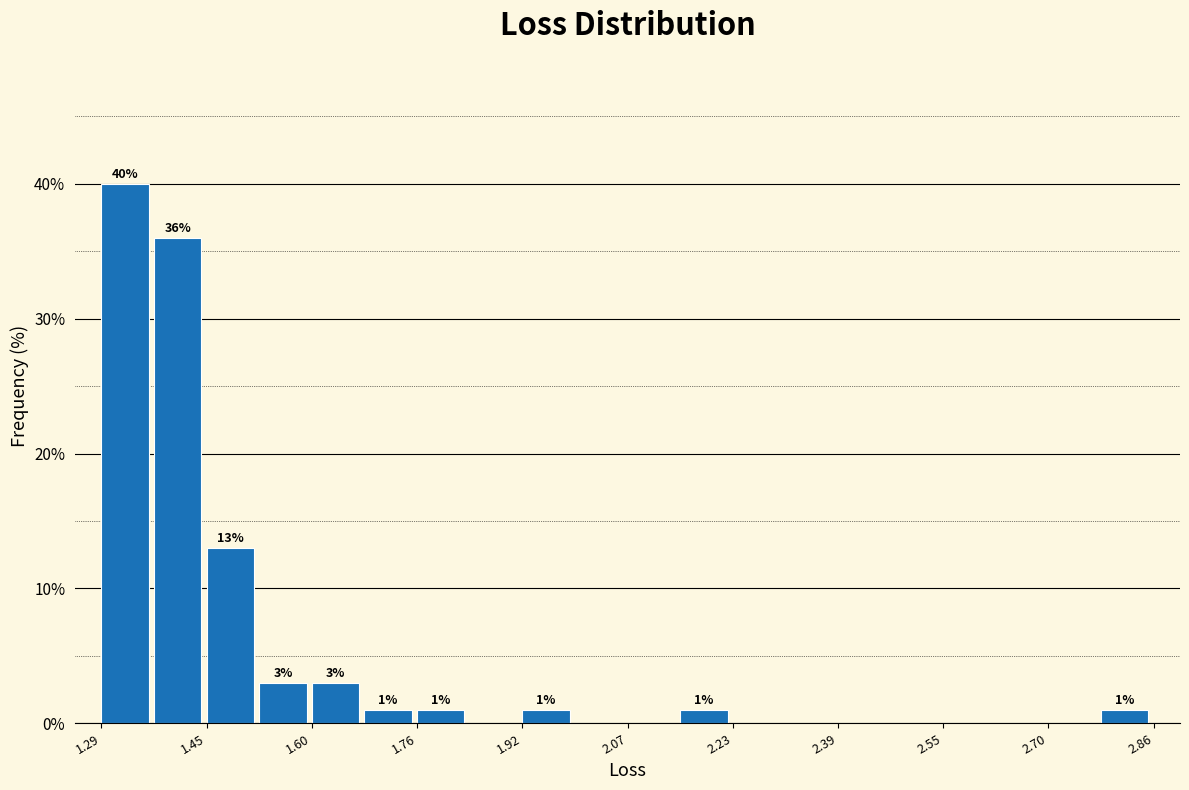

Read against the x-axis, roughly where is the centre of the tallest bar?

1.32